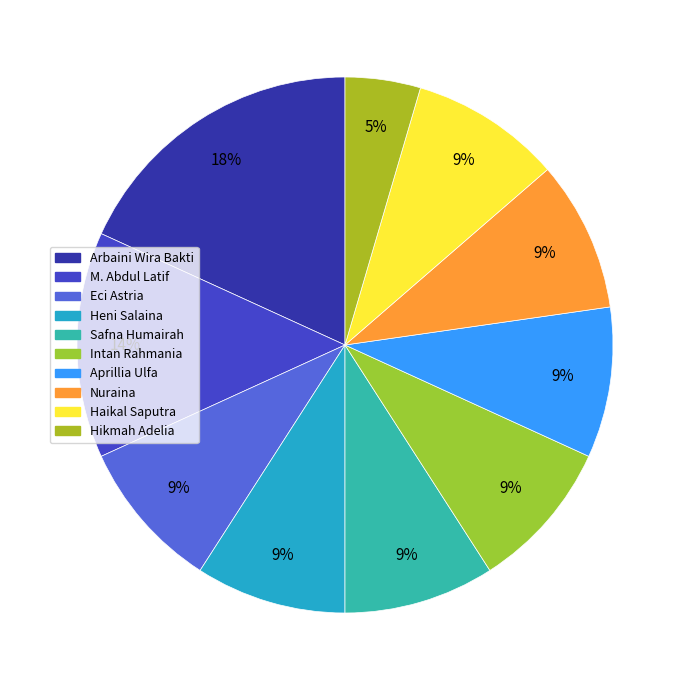

Between Intan Rahmania and Eci Astria, which is larger?

Intan Rahmania